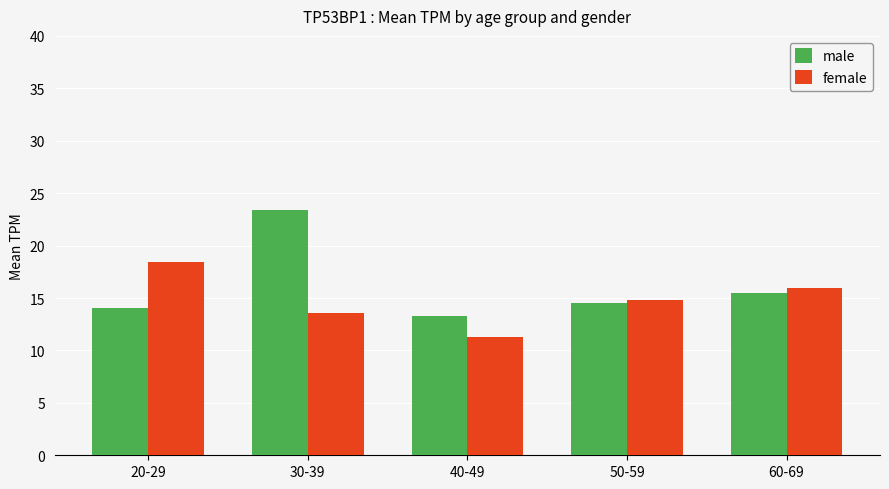

What is the total value across all series at 20-29?

32.5